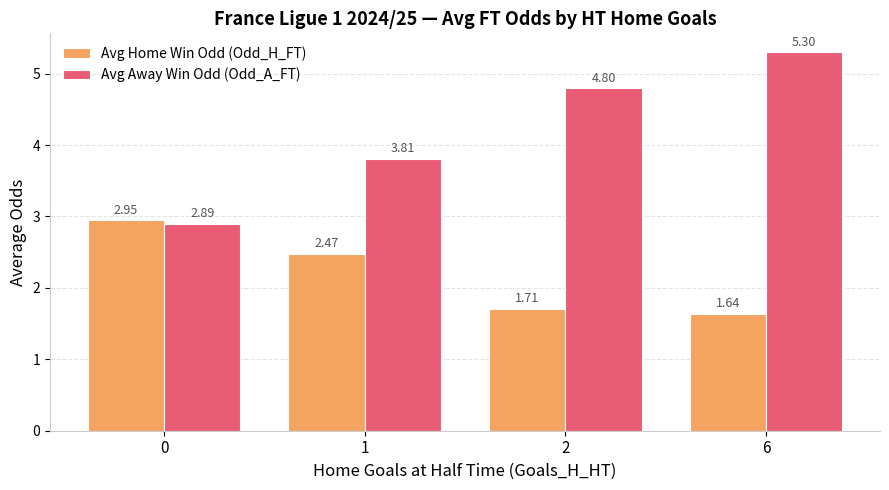

Which series changed the most between 0 and 2?

Avg Away Win Odd (Odd_A_FT)